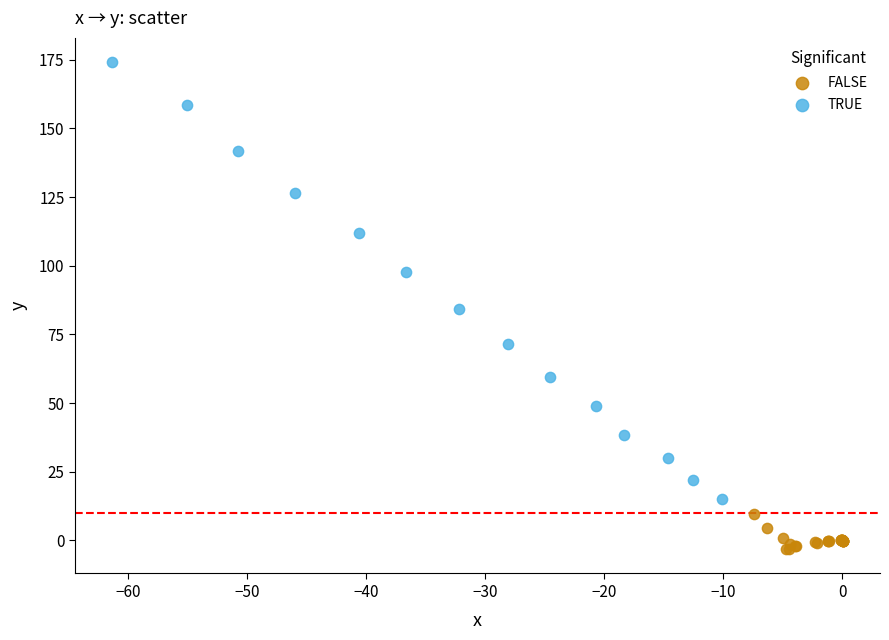

Which series reaches the maximum Y coordinate?

TRUE